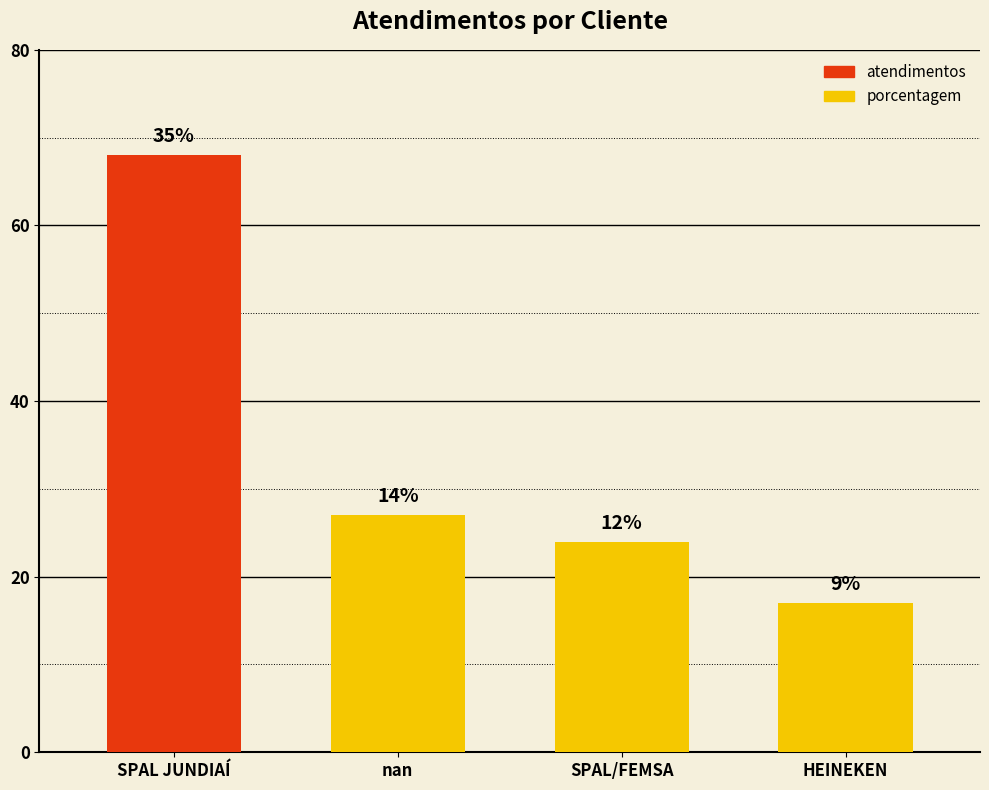

Reading left to right, extract all data points from this chart.

68	27	24	17